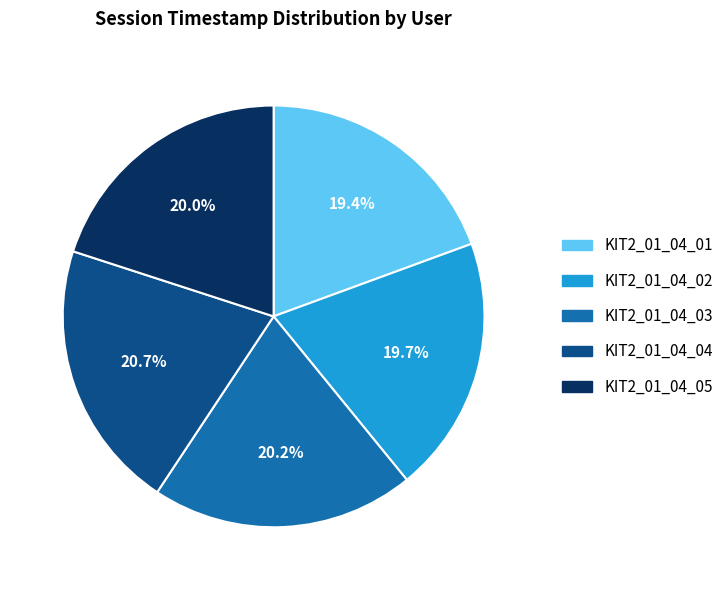

Approximately how many times larger is the value at KIT2_01_04_03 compared to KIT2_01_04_02?

1.0